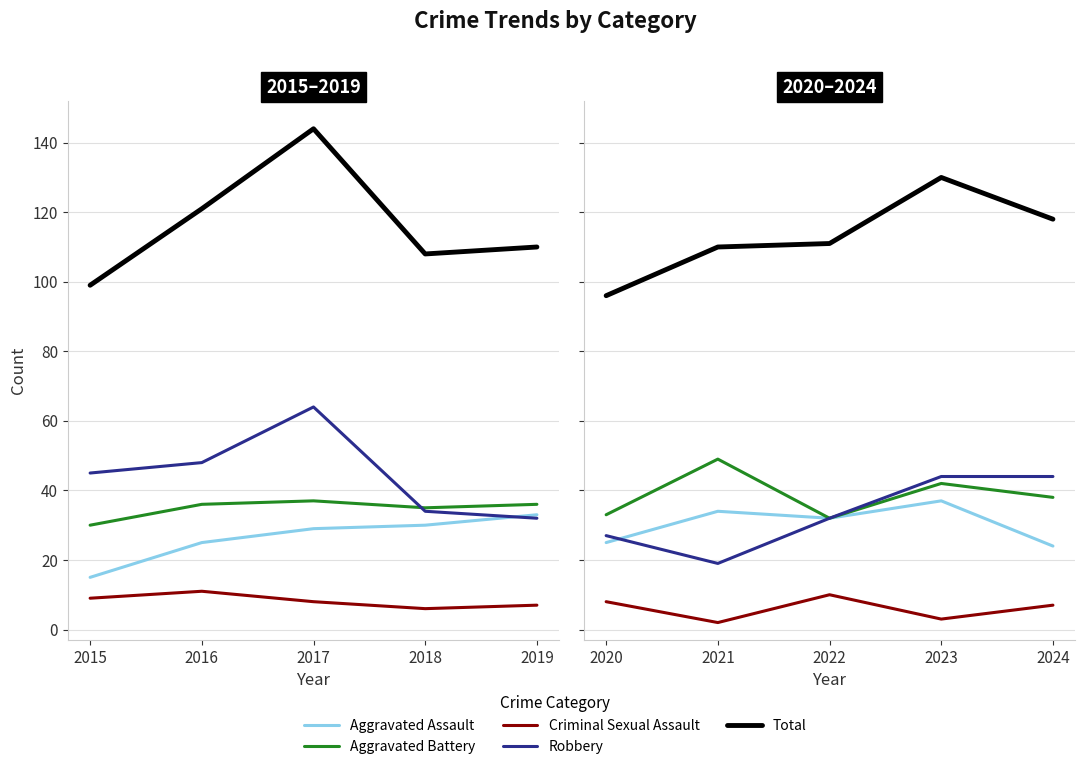

True or false: Total has more than 0 points higher than both neighbors.

True